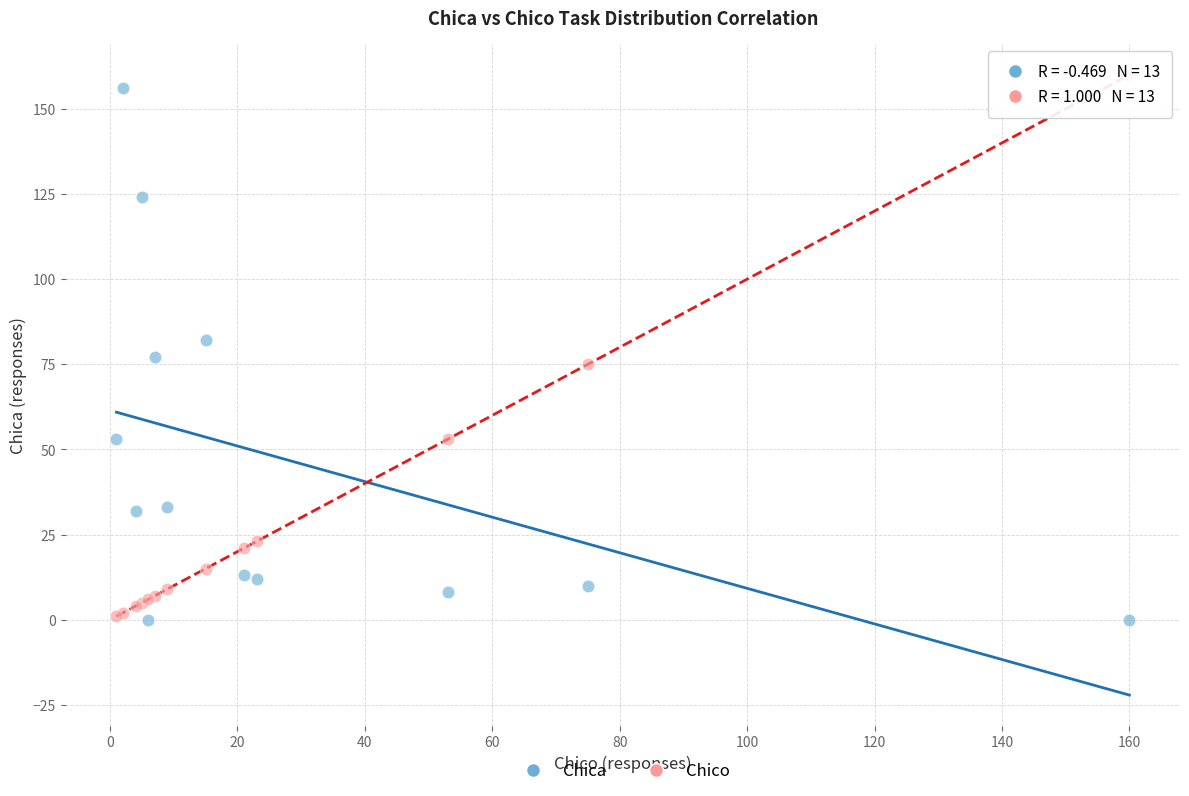

What is the X range (max minus min) for the scatter plot?

159